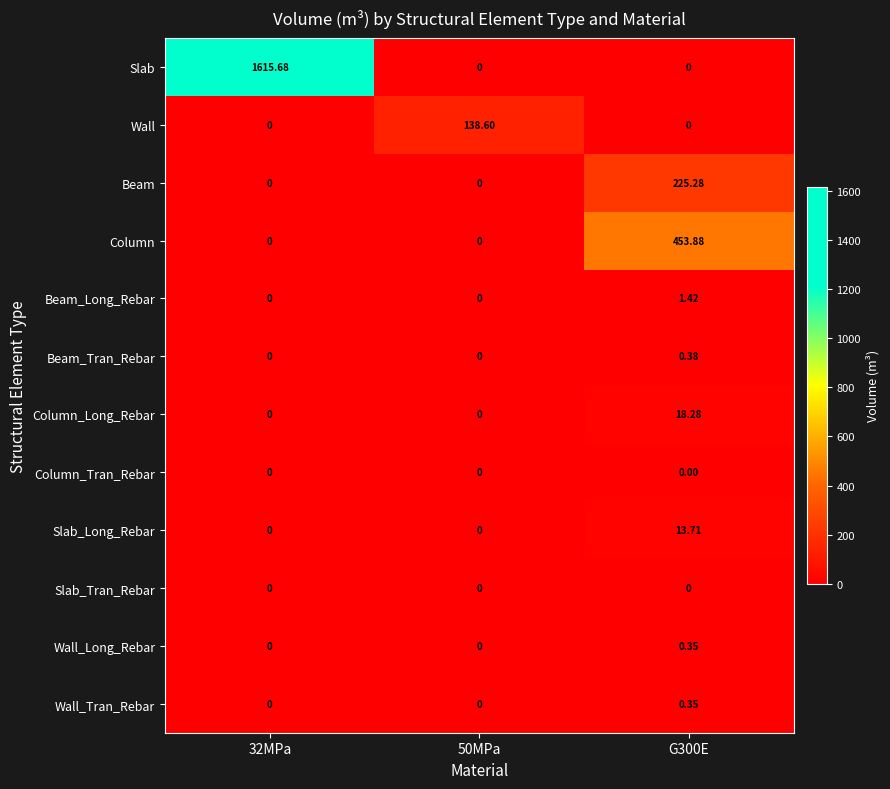

How many series are shown in this chart?

12